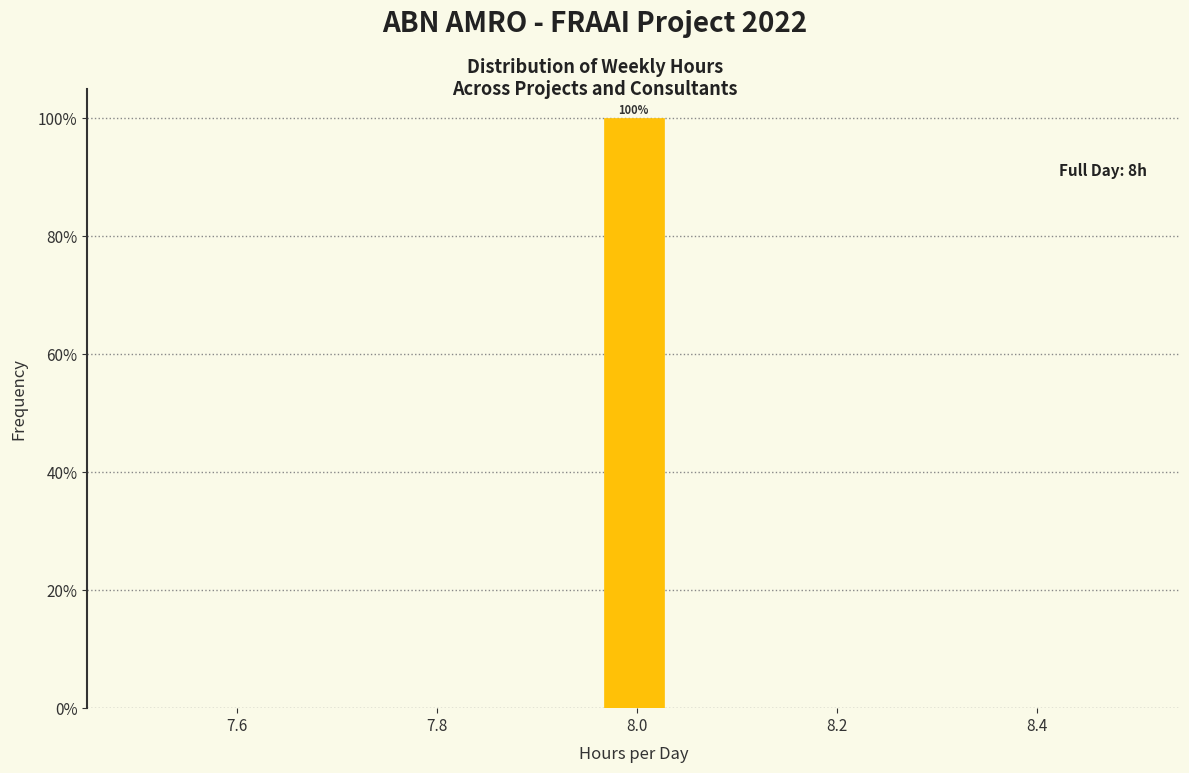

Around what value on the x-axis is the tallest bar? Give the approximate position of its centre, as read against the axis.

8.00